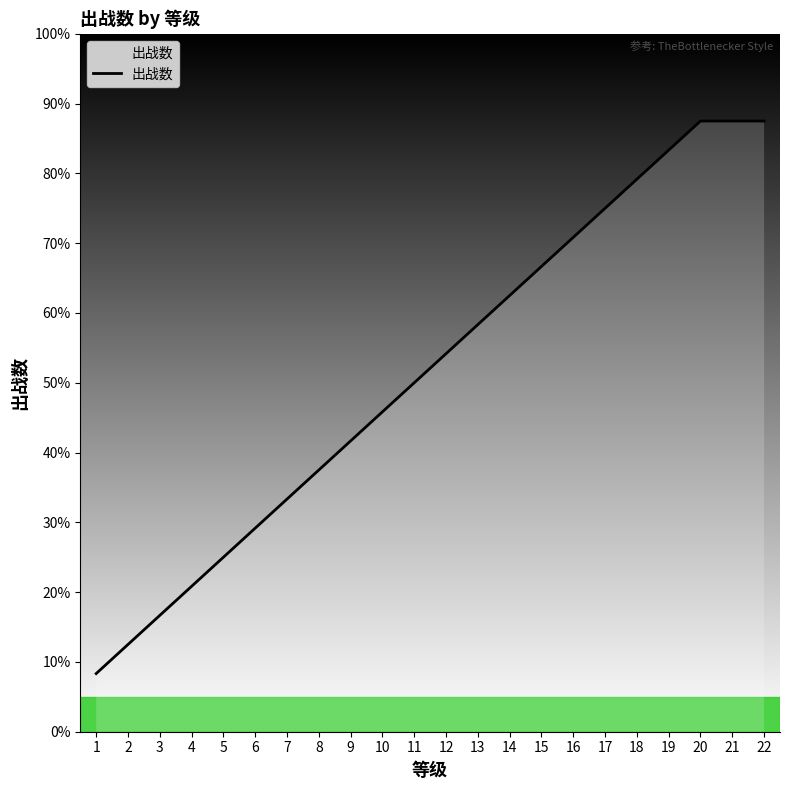

Reading right to left, what are all the values shown in this chart?

22=21	21=21	20=21	19=20	18=19	17=18	16=17	15=16	14=15	13=14	12=13	11=12	10=11	9=10	8=9	7=8	6=7	5=6	4=5	3=4	2=3	1=2